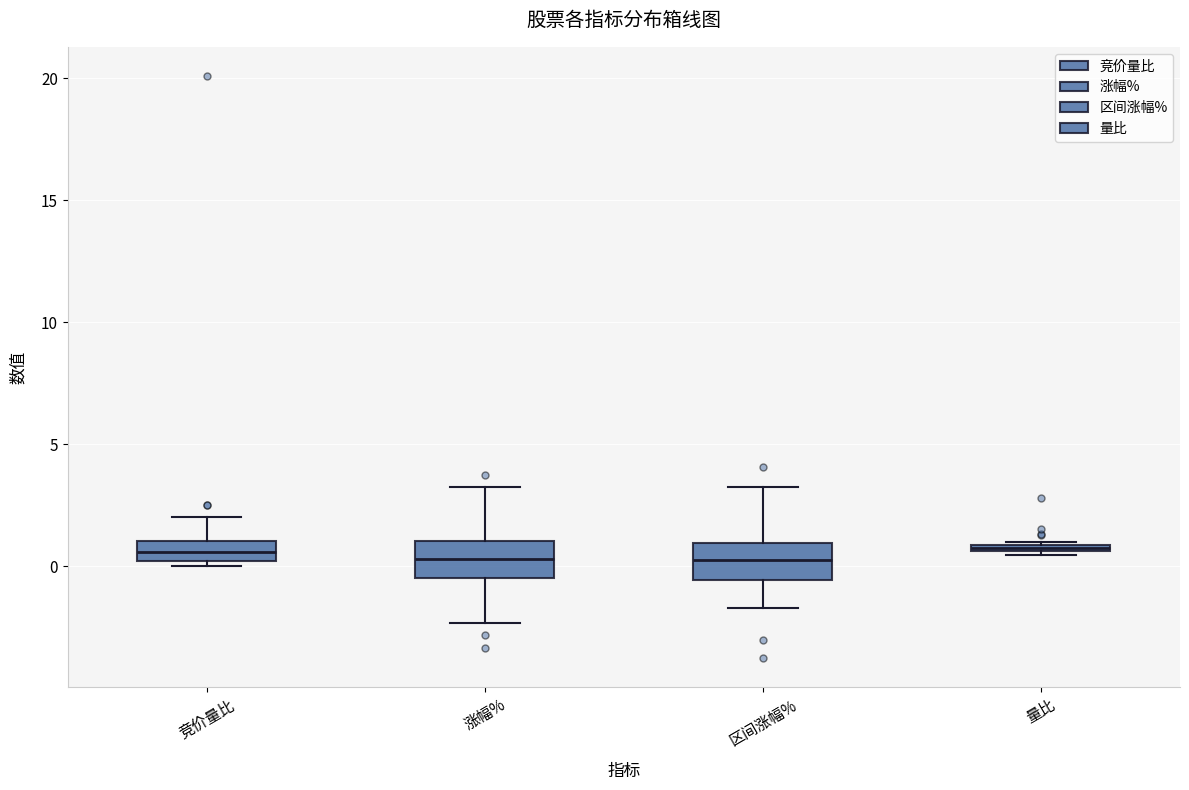

Where does the median line of the box for 涨幅% sit on the y-axis? The values are not printed on the chart, so give them approximately, as read against the axis.

0.5